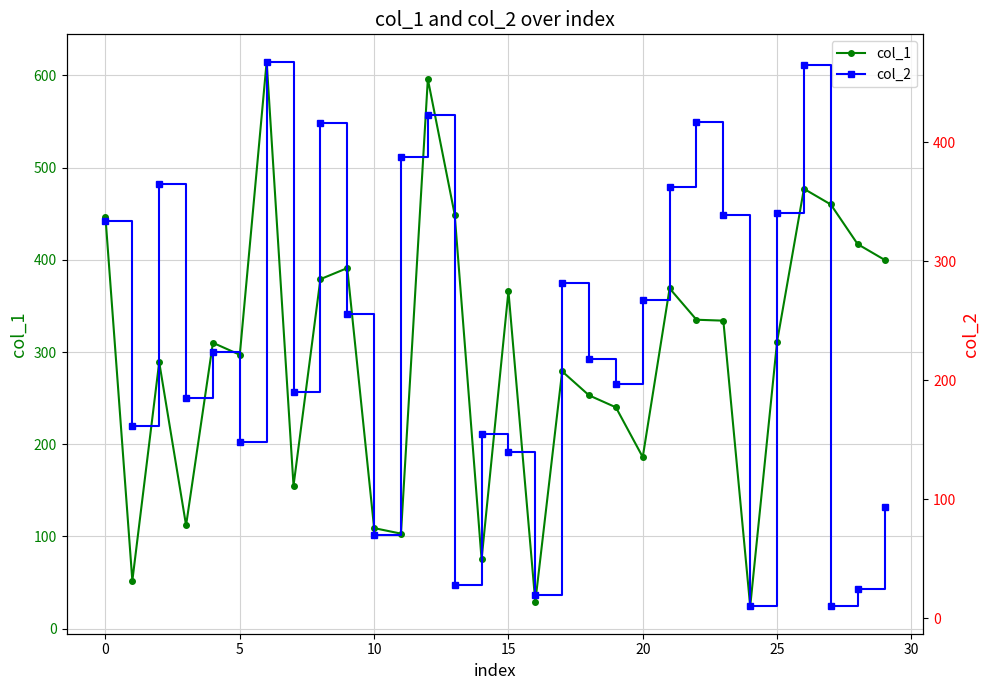

What is the maximum value shown in the chart?

615